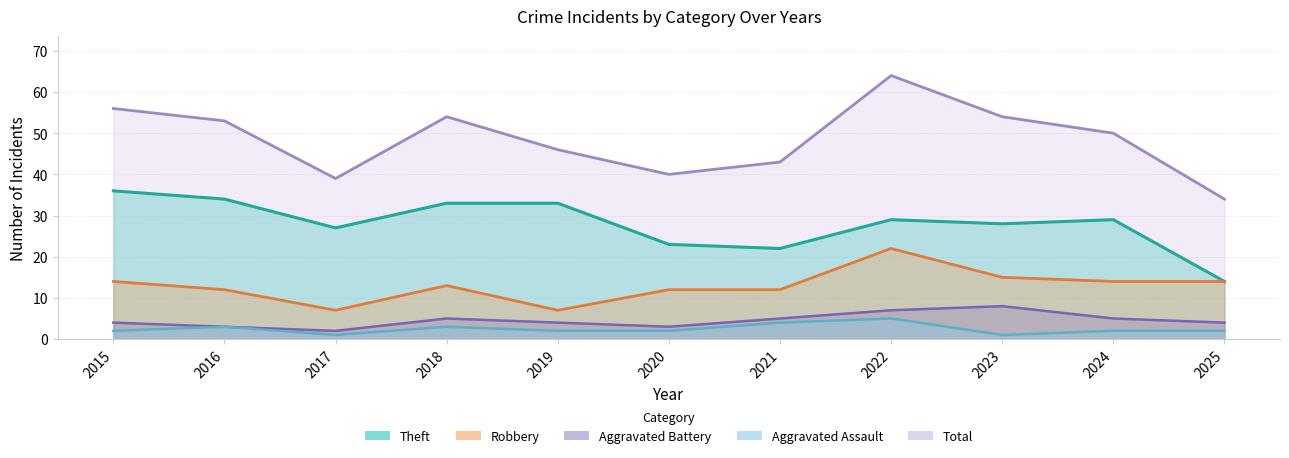

True or false: Total and Robbery intersect in this chart.

False